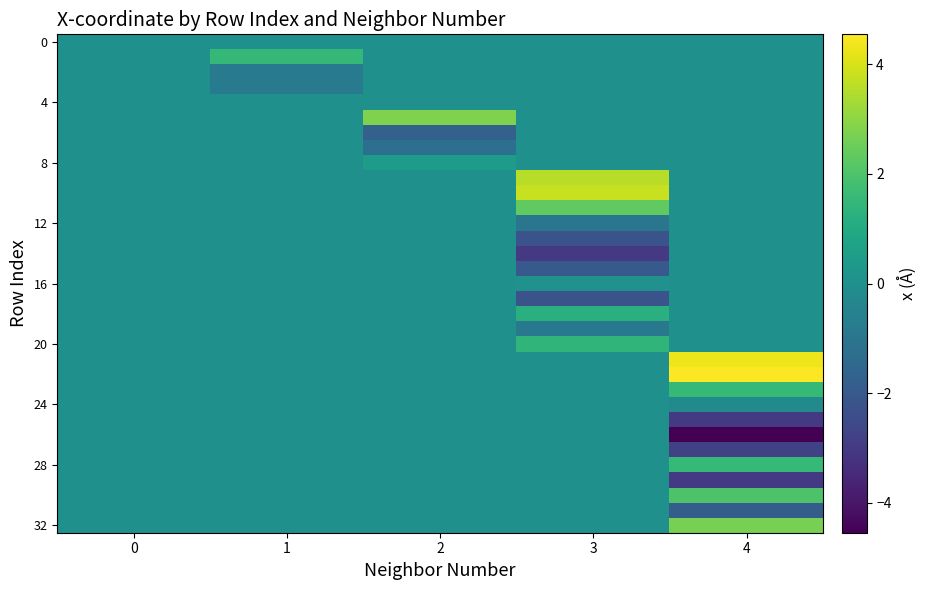

Between 3 and 0, which is larger?

3